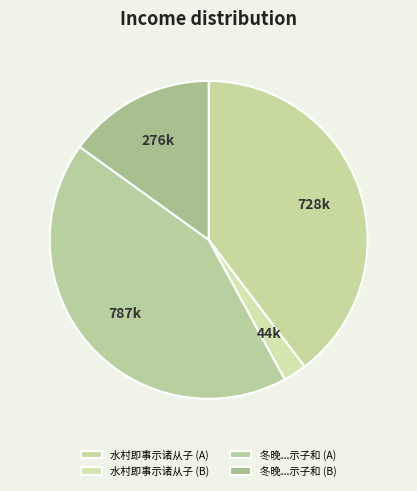

How many segments does this pie chart have?

4